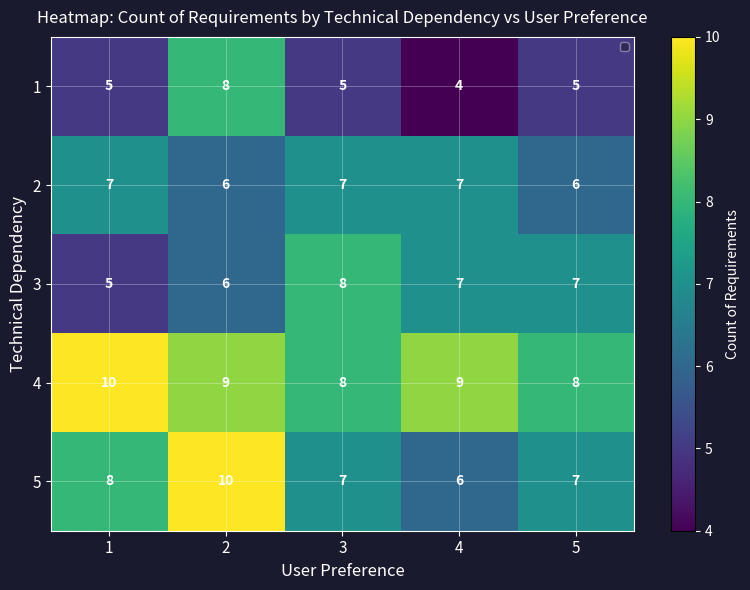

What is the minimum value for 3?

5